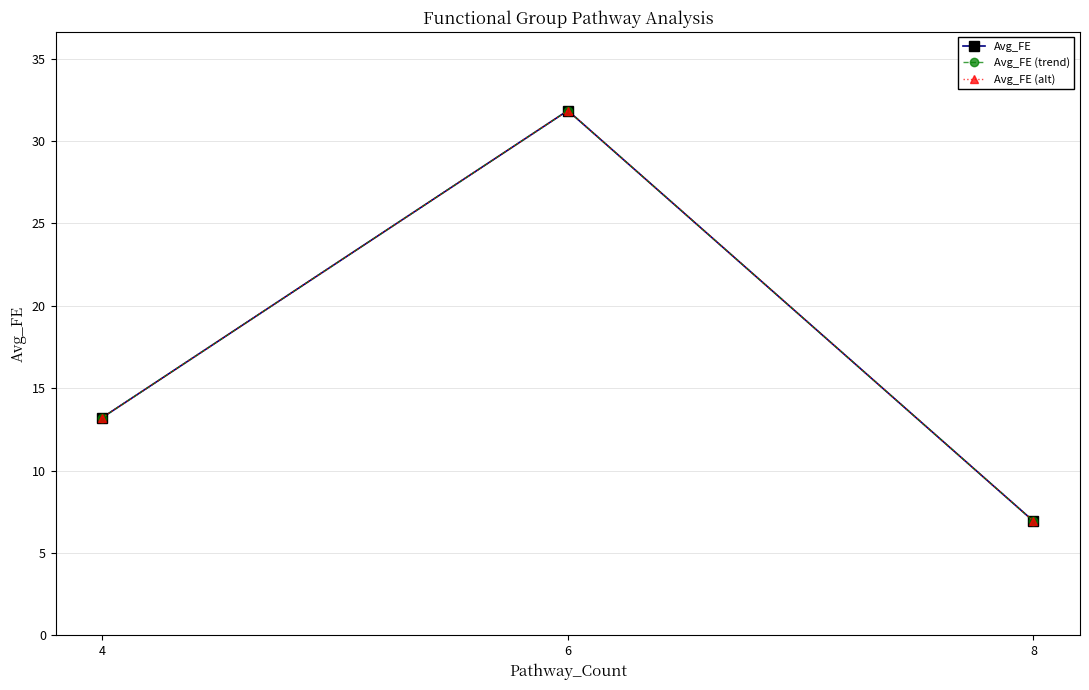

Is this an area chart (filled region under the line)?

No